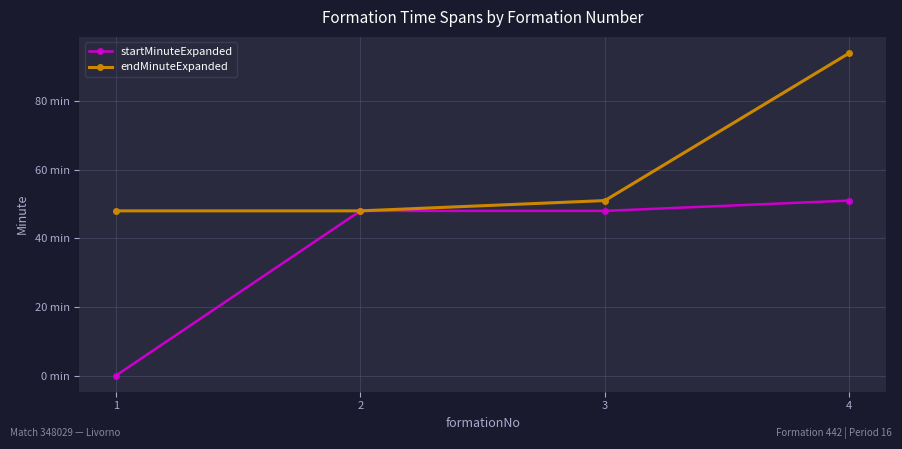

Is this an area chart (filled region under the line)?

No